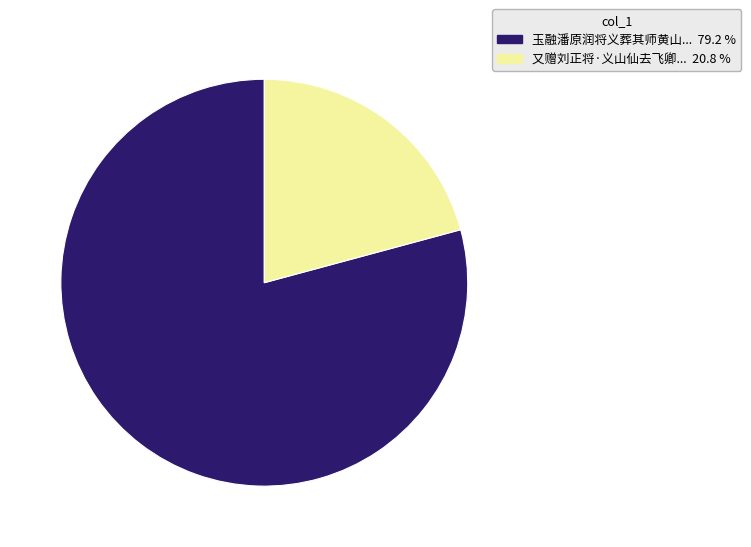

Is there a majority slice in this chart?

Yes